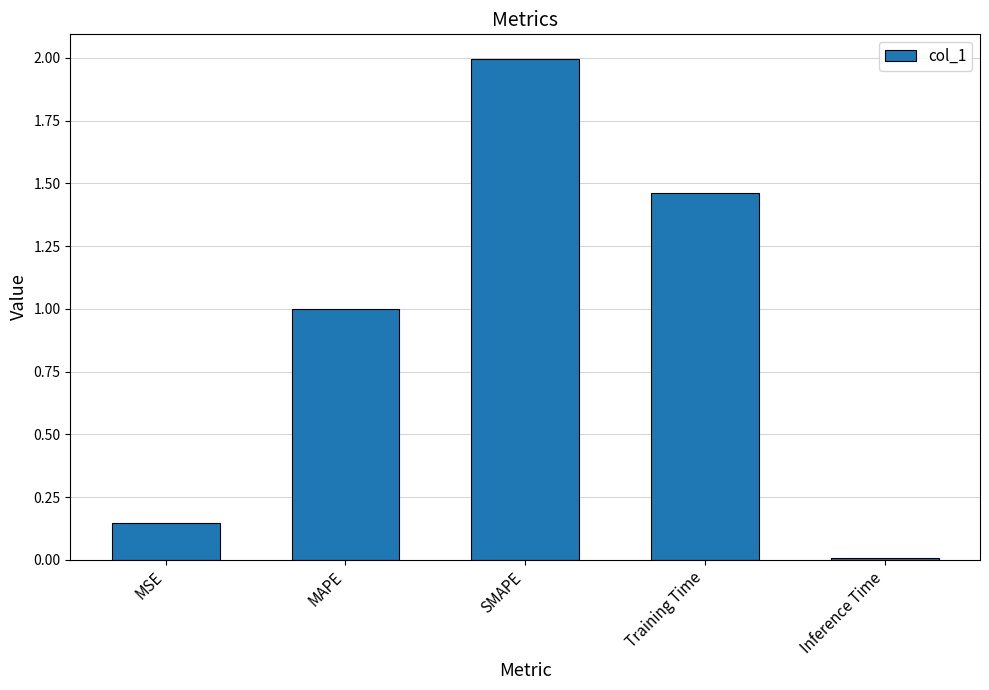

What is the maximum value shown in the chart?

2.0